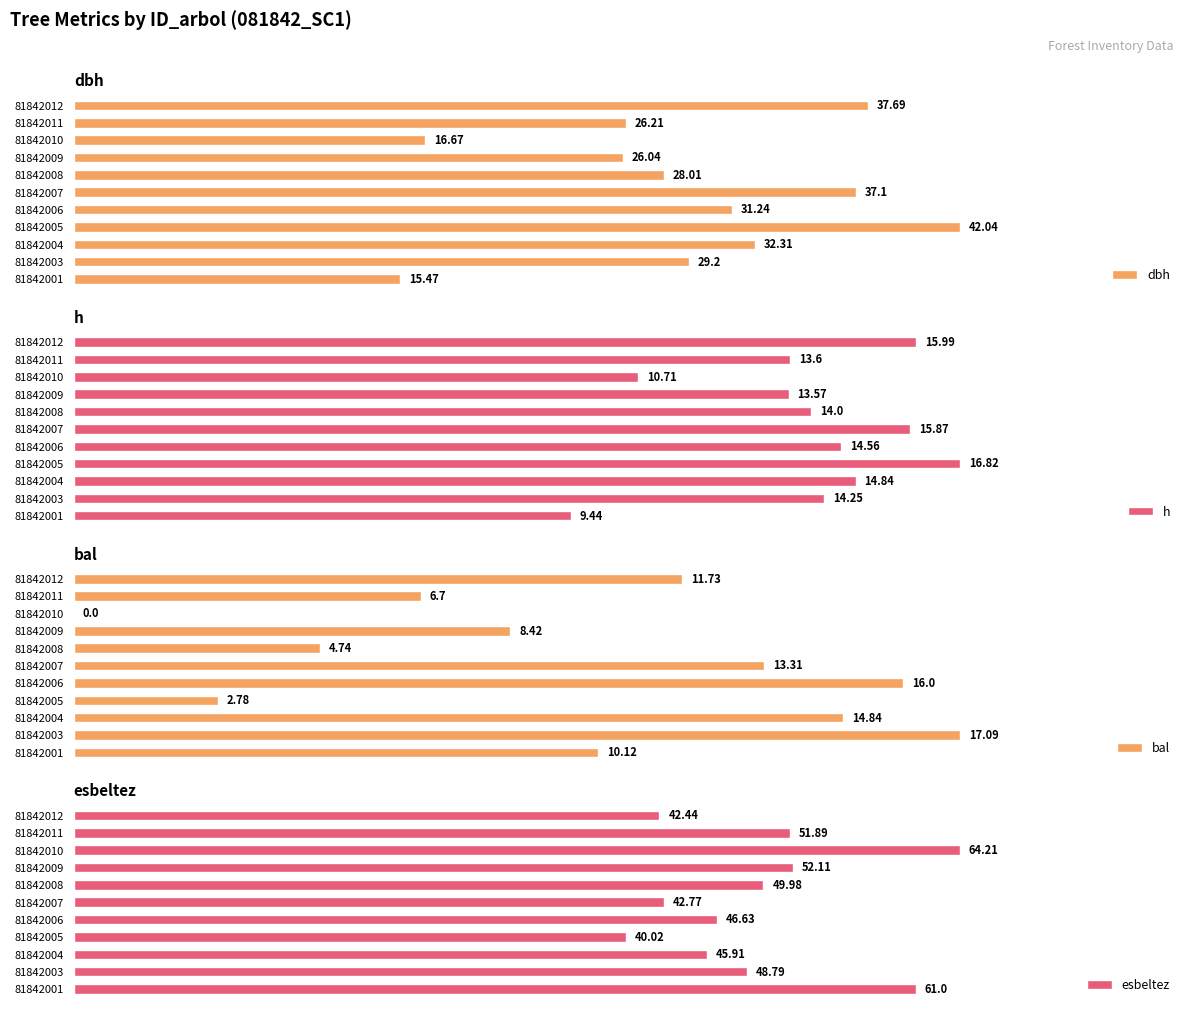

Reading left to right, extract all data points from this chart.

dbh: 15.5	29.2	32.3	42.0	31.2	37.1	28.0	26.0	16.7	26.2	37.7
h: 9.4	14.2	14.8	16.8	14.6	15.9	14.0	13.6	10.7	13.6	16.0
bal: 10.1	17.1	14.8	2.8	16.0	13.3	4.7	8.4	0.0	6.7	11.7
esbeltez: 61.0	48.8	45.9	40.0	46.6	42.8	50.0	52.1	64.2	51.9	42.4